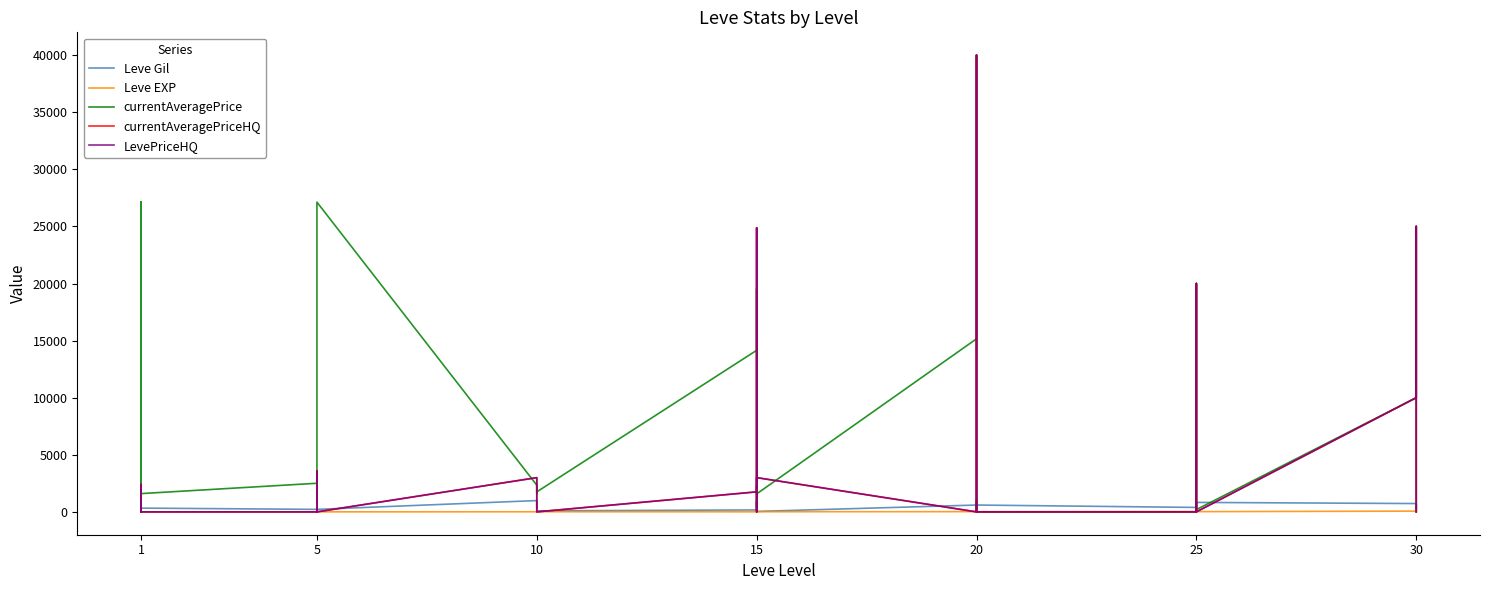

What is the maximum value for currentAveragePriceHQ?

39998